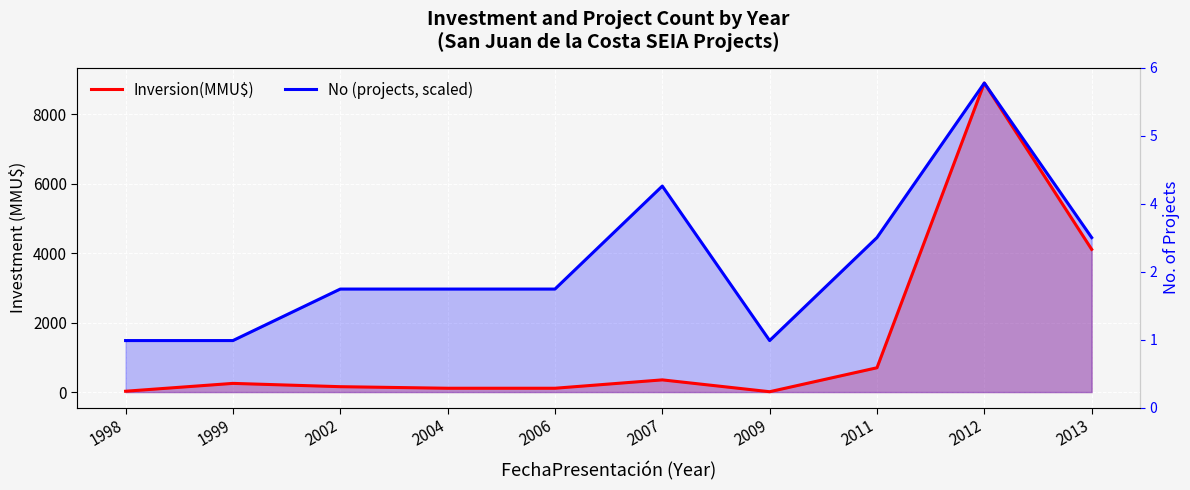

Reading left to right, transcribe all the data shown in this chart.

Inversion(MMU$): 24.0	250.0	155.0	110.0	110.0	351.0	10.0	700.0	8900.0	4110.0
No (projects, scaled): 1483.3	1483.3	2966.7	2966.7	2966.7	5933.3	1483.3	4450.0	8900.0	4450.0